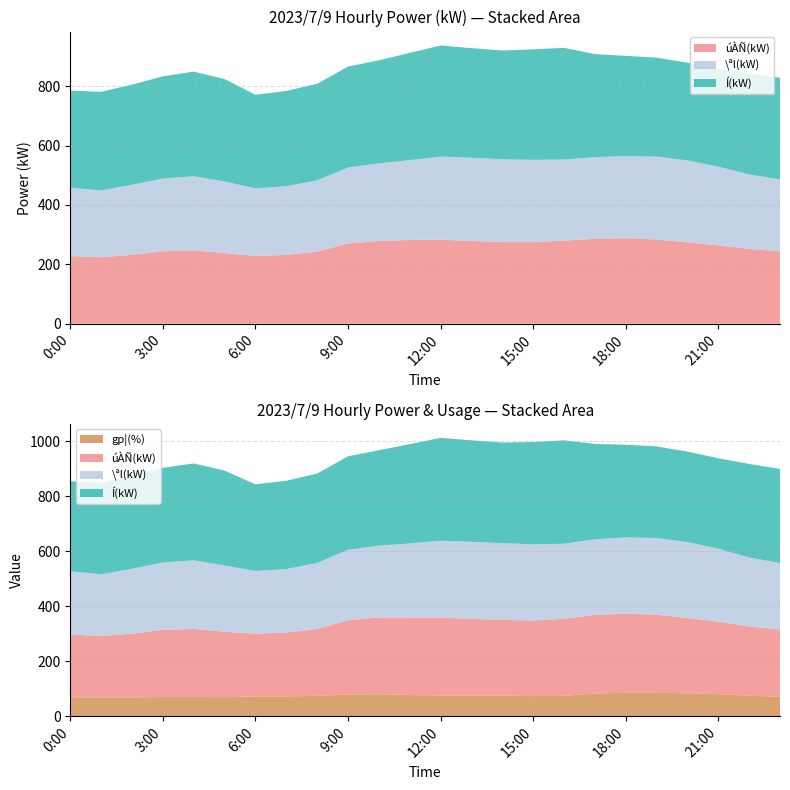

Reading left to right, what are all the values shown in this chart?

úÀÑ(kW): 0:00=228	1:00=224	2:00=232	3:00=244	4:00=247	5:00=238	6:00=228	7:00=232	8:00=243	9:00=270	10:00=279	11:00=282	12:00=283	13:00=279	14:00=275	15:00=275	16:00=280	17:00=286	18:00=288	19:00=284	20:00=274	21:00=264	22:00=252	23:00=244
\ªl(kW): 0:00=230	1:00=225	2:00=236	3:00=245	4:00=250	5:00=241	6:00=228	7:00=231	8:00=240	9:00=256	10:00=261	11:00=269	12:00=280	13:00=280	14:00=279	15:00=277	16:00=273	17:00=275	18:00=277	19:00=279	20:00=276	21:00=265	22:00=251	23:00=242
gp¦(%): 0:00=69	1:00=67	2:00=68	3:00=70	4:00=70	5:00=69	6:00=72	7:00=72	8:00=74	9:00=79	10:00=80	11:00=77	12:00=75	13:00=75	14:00=75	15:00=73	16:00=74	17:00=82	18:00=85	19:00=85	20:00=83	21:00=80	22:00=74	23:00=71
Í(kW): 0:00=327	1:00=332	2:00=337	3:00=344	4:00=352	5:00=345	6:00=315	7:00=321	8:00=325	9:00=340	10:00=347	11:00=361	12:00=374	13:00=369	14:00=366	15:00=372	16:00=376	17:00=347	18:00=337	19:00=333	20:00=329	21:00=329	22:00=340	23:00=342